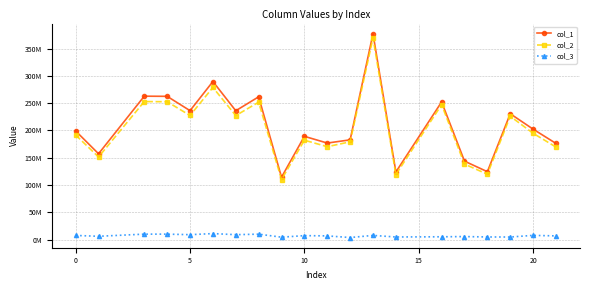

What are all the series names shown in the legend?

col_1, col_2, col_3